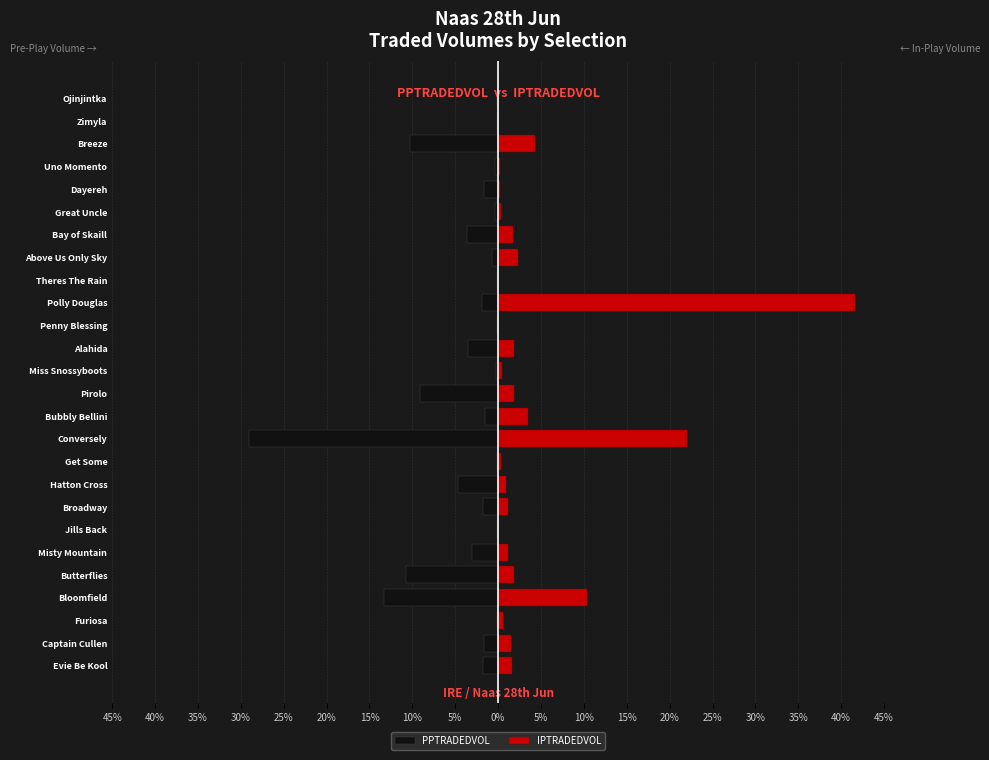

What is the maximum value shown in the chart?

41.6